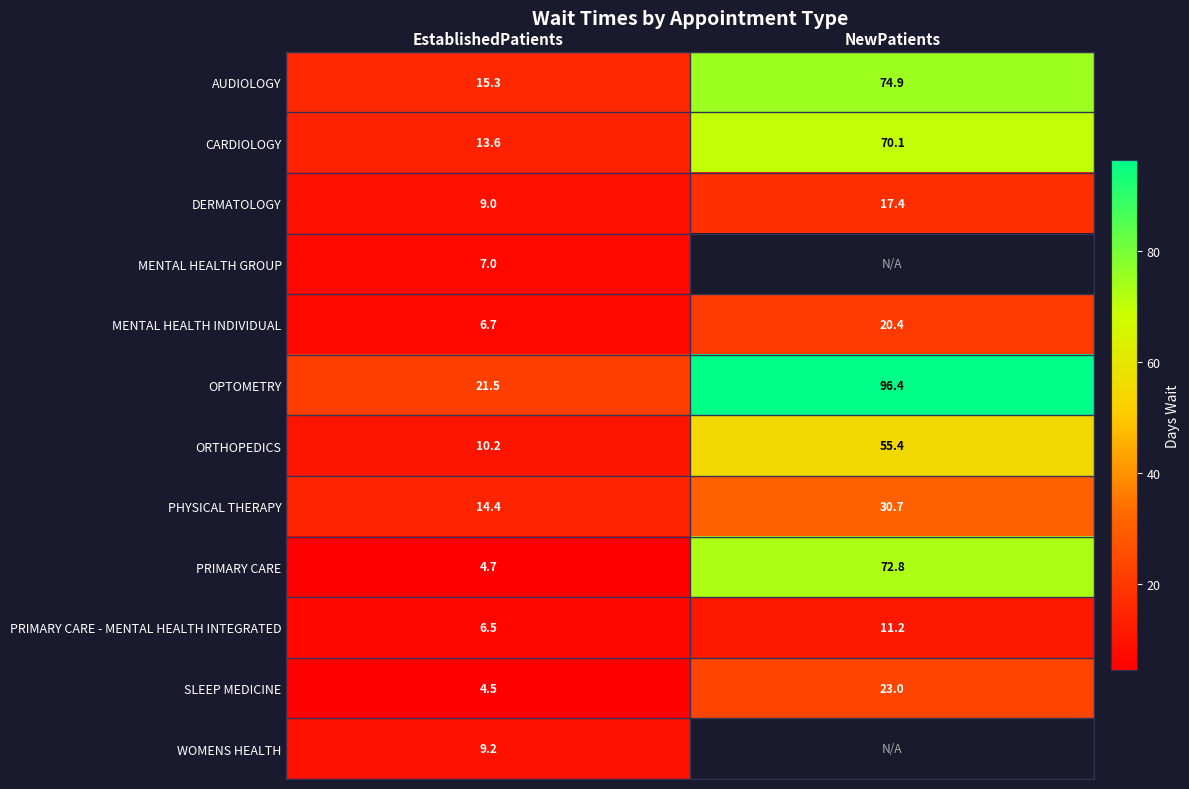

At how many categories does at least one series exceed 41?

1